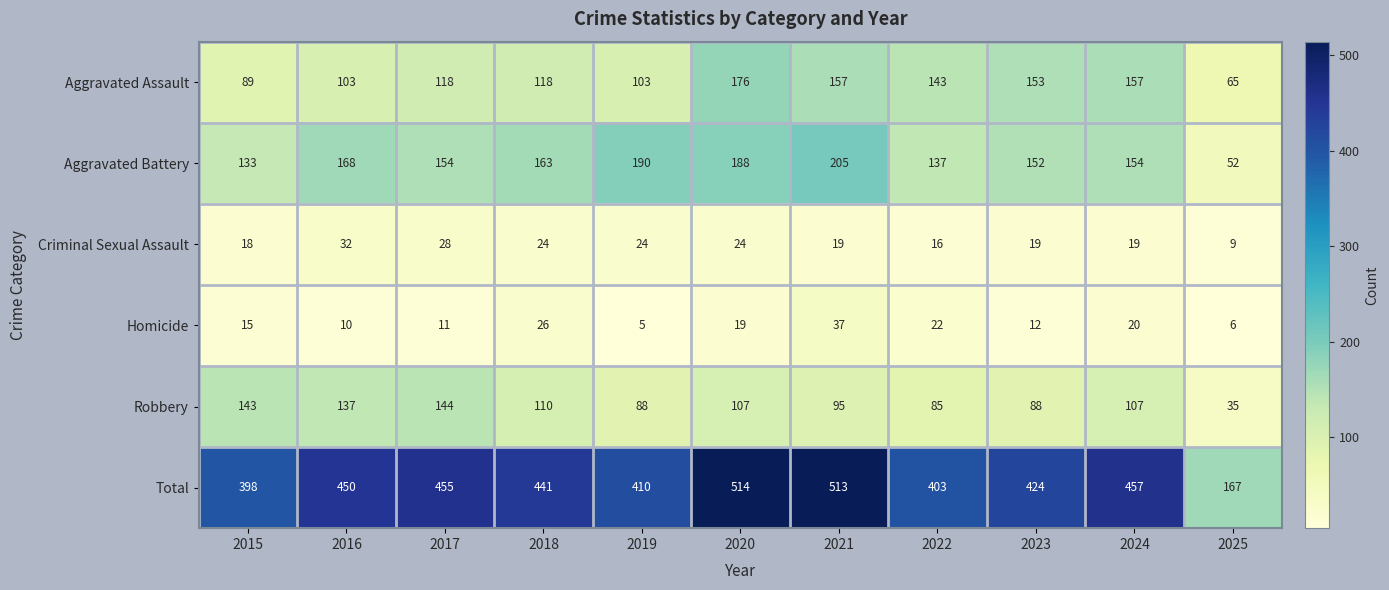

At which label does Aggravated Battery reach its peak?

2021